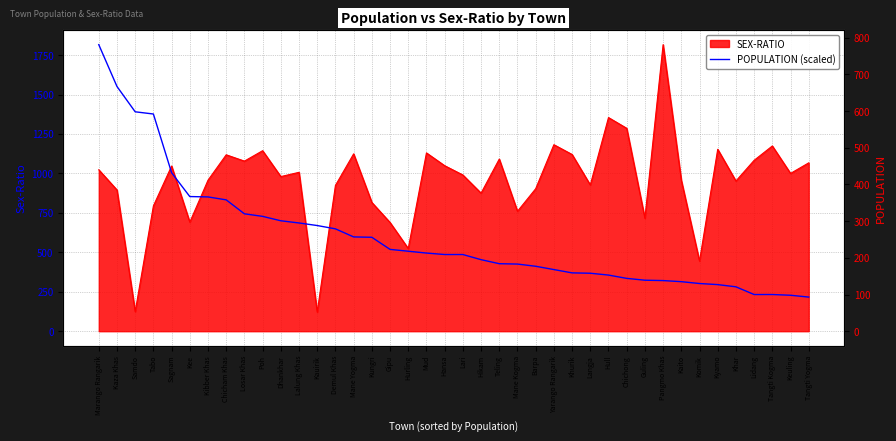

Reading left to right, extract all data points from this chart.

1816.0	1550.9	1390.5	1376.5	1004.5	853.4	851.0	832.4	744.1	727.8	699.9	685.9	669.7	648.7	597.6	595.3	518.5	506.9	495.3	486.0	486.0	453.4	427.8	425.5	411.6	390.6	369.7	367.4	355.8	334.8	323.2	320.9	313.9	302.3	295.3	281.4	232.5	232.5	227.9	216.2